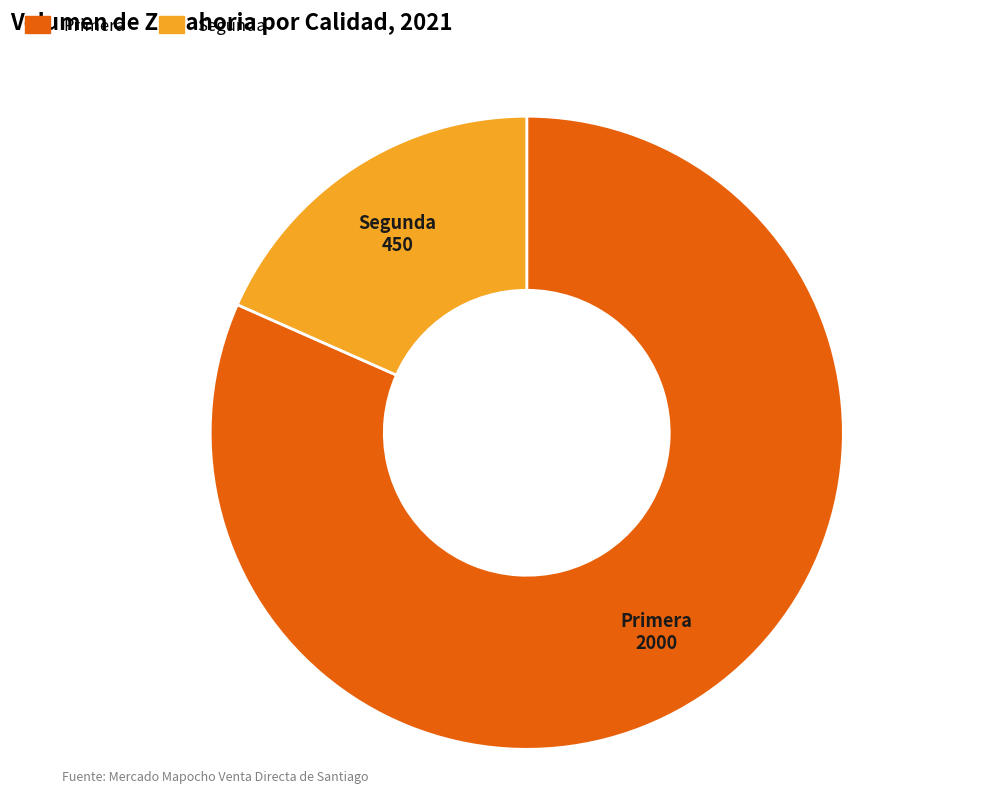

Count the number of slices in the pie.

2